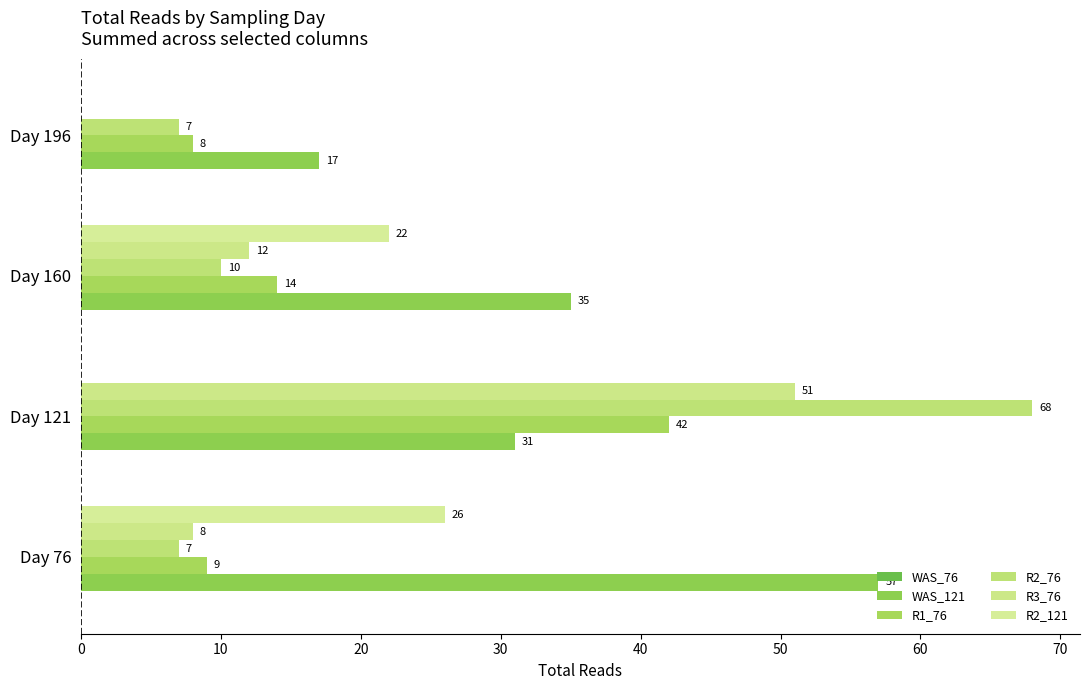

How many distinct data groups are displayed?

5